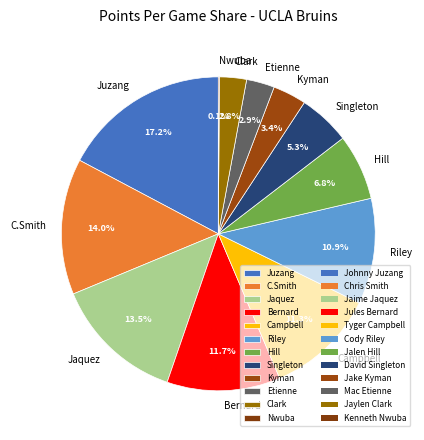

Which category has the biggest portion of the pie?

Juzang